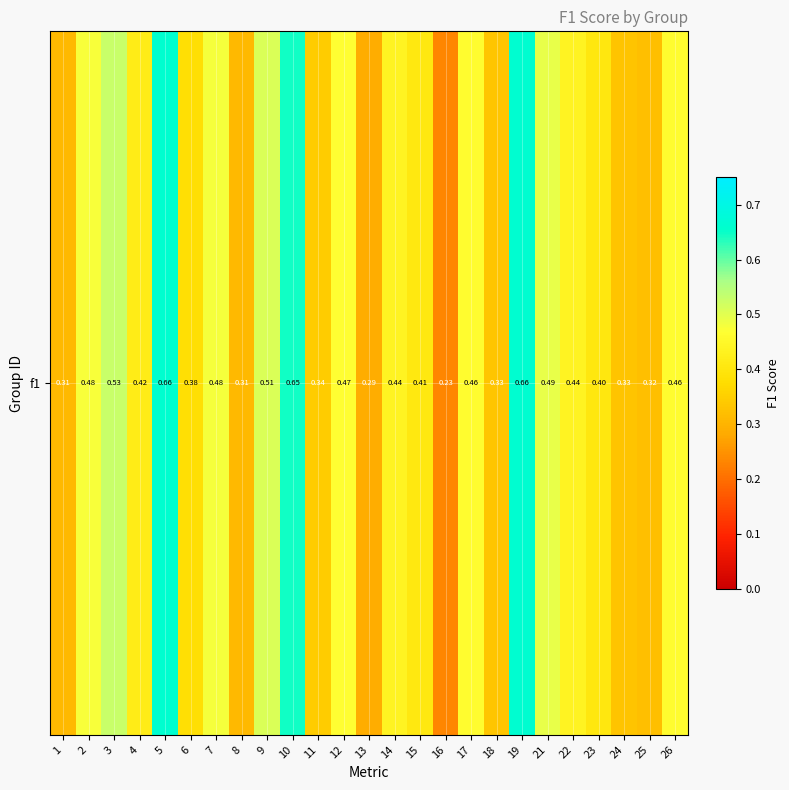

How many data points does each series have?

25